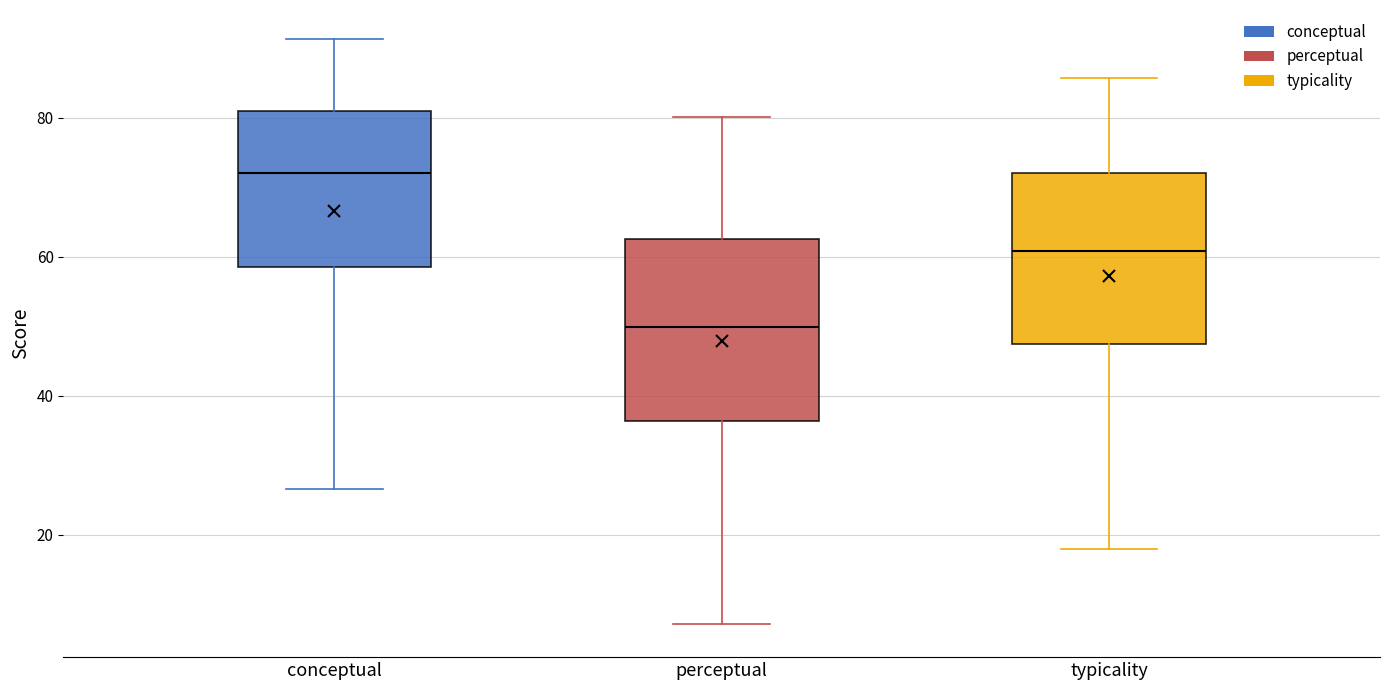

Reading left to right, read every box against the y-axis: the position of its median line, the range the box covers, and the ends of its whiskers. The values are not printed on the chart, so give them approximately, as read against the axis.

conceptual: median 72, box 58 to 80, whiskers 26 to 92
perceptual: median 50, box 36 to 62, whiskers 8 to 80
typicality: median 60, box 48 to 72, whiskers 18 to 86